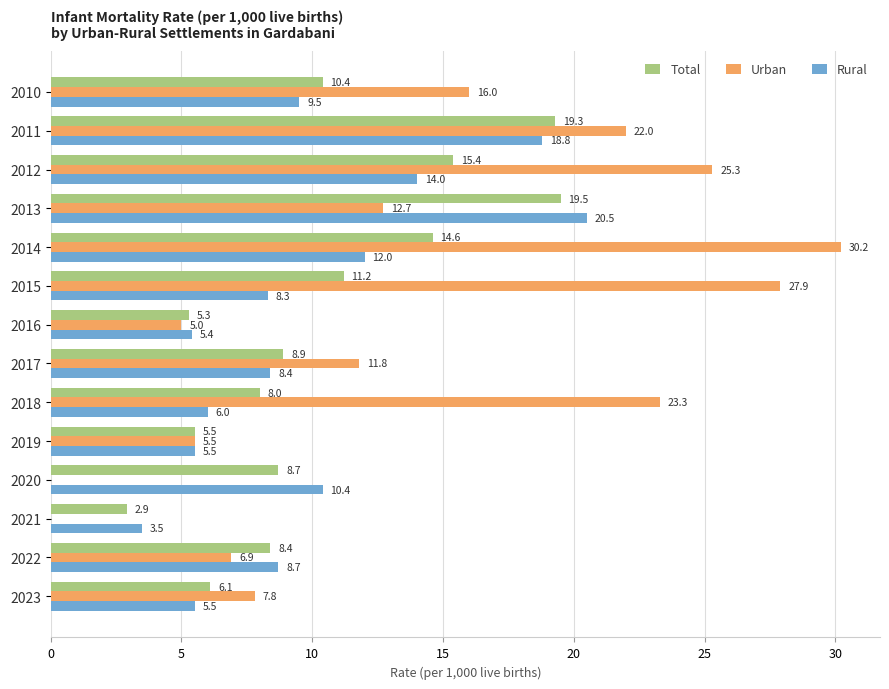

True or false: Total has a value of 8.9 at 2017.

True